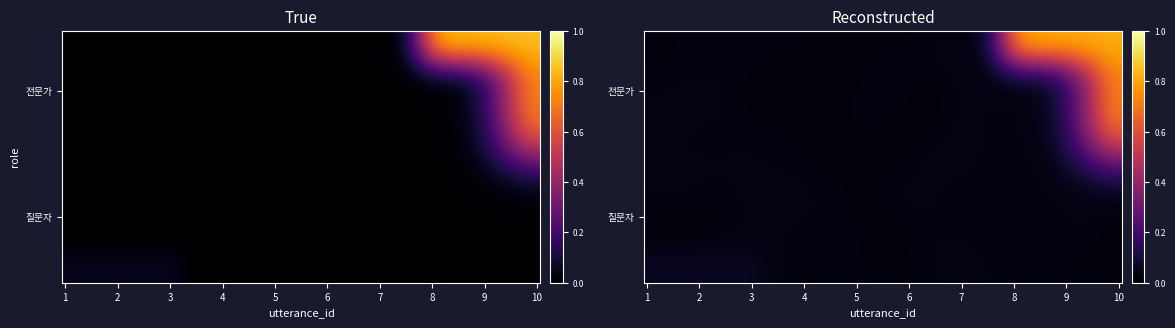

Where is 질문자 nearest to the value 0?

1